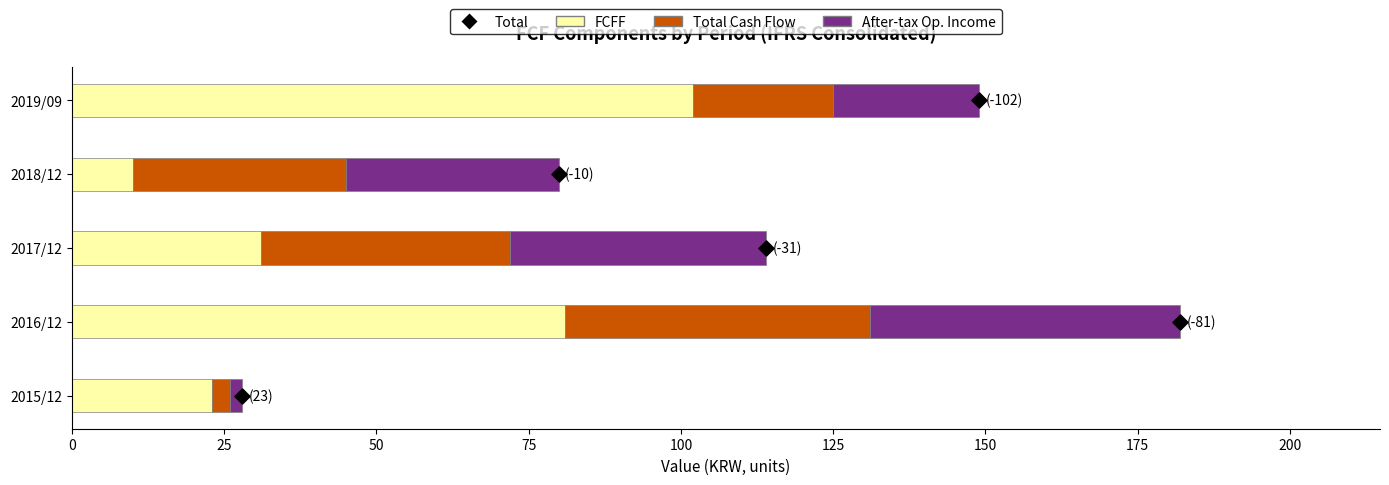

Which series contains the highest Y value?

FCFF